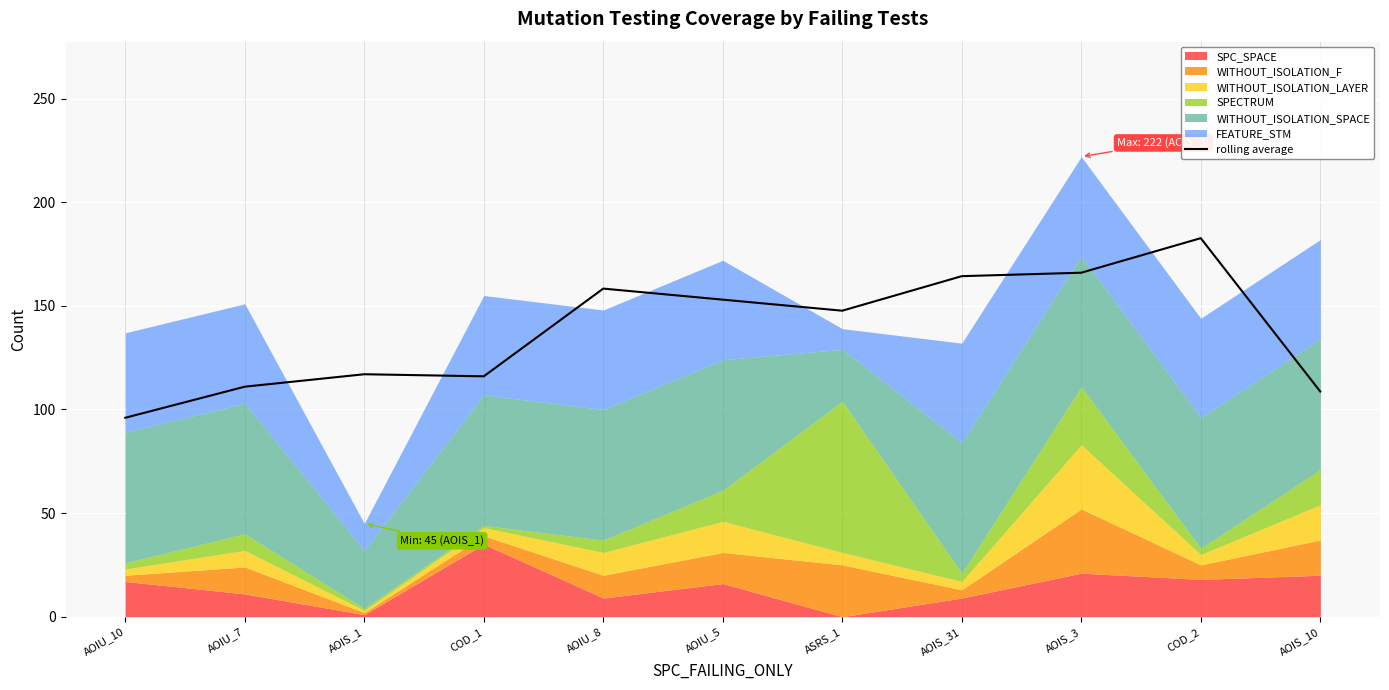

What is the difference between the maximum and second lowest values?

74.0